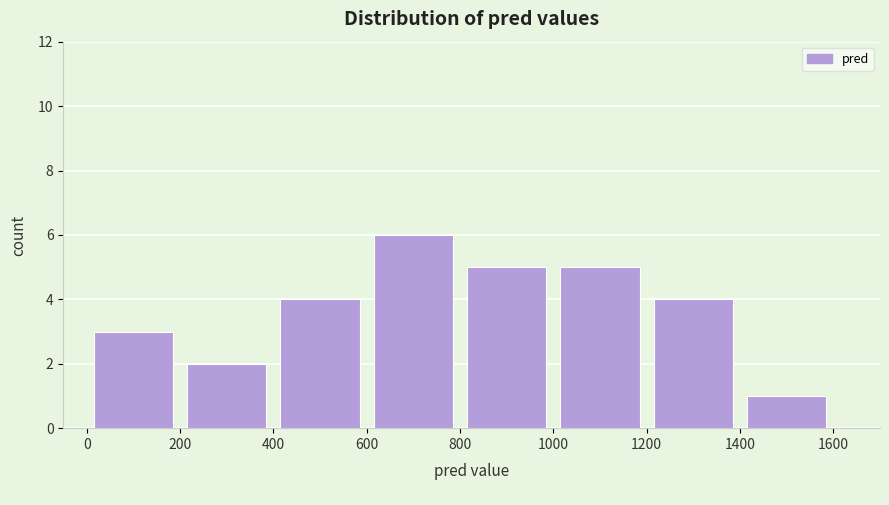

Reading left to right, list every bar in this chart as the range it spans on the x-axis followed by its height. The values are not printed on the chart, so give them approximately, as read against the axis.

0 to 200: 3
200 to 400: 2
400 to 600: 4
600 to 800: 6
800 to 1000: 5
1000 to 1200: 5
1200 to 1400: 4
1400 to 1600: 1